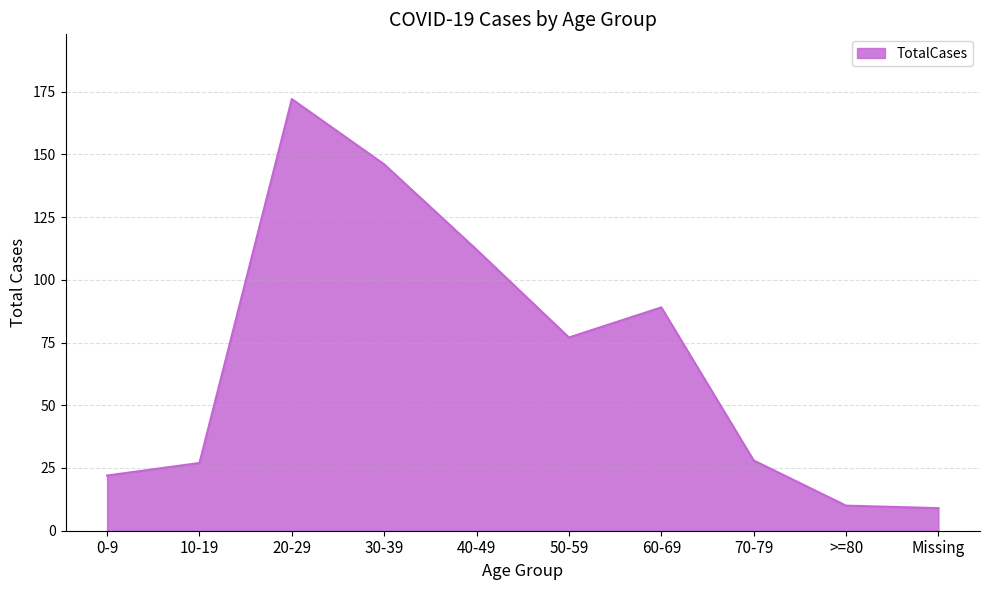

The chart shows a value of 89 at 60-69. True or false?

True